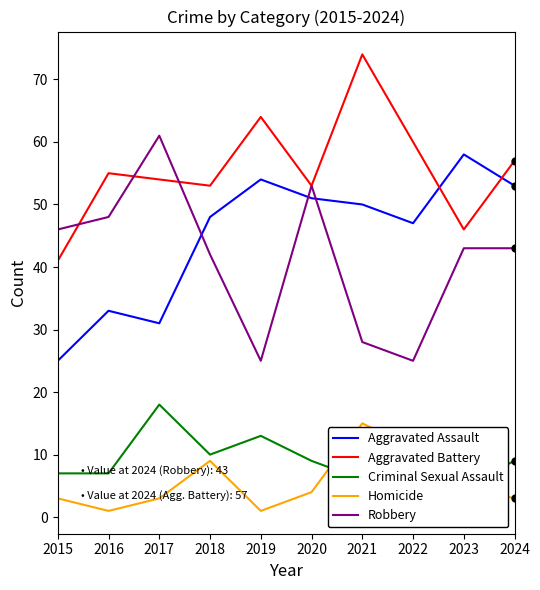

Where do Robbery and Aggravated Battery first cross each other?

2015 and 2016